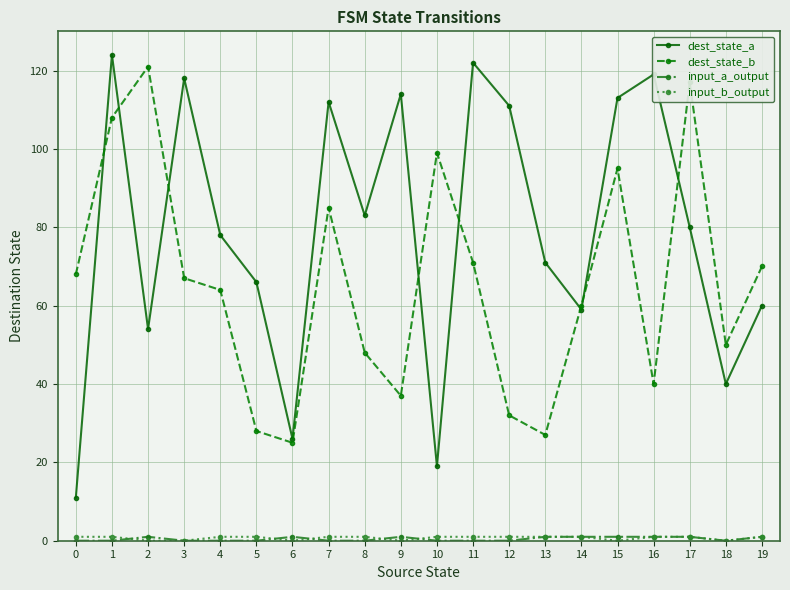

At which category is the sum across all series the highest?

1